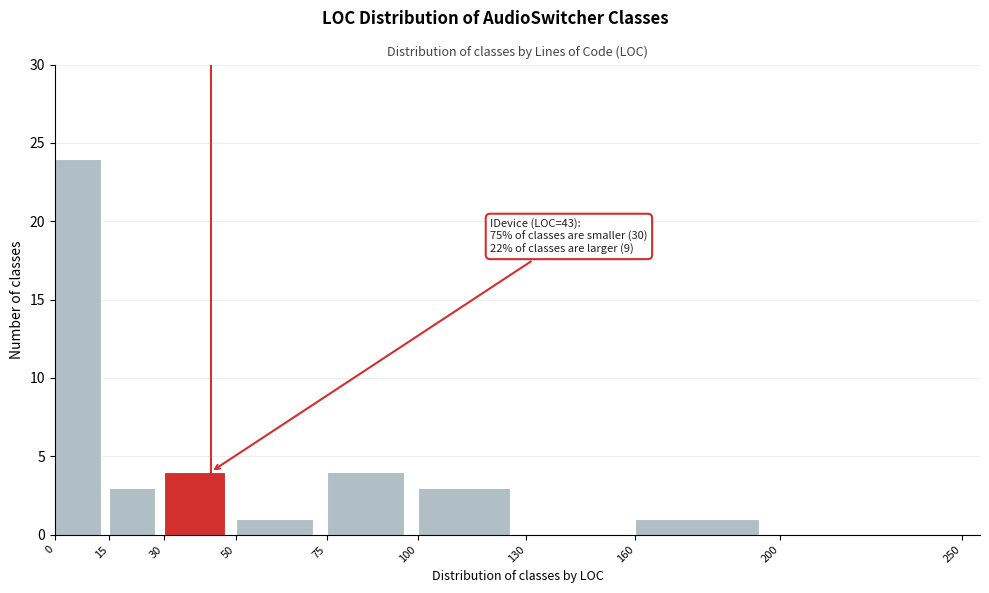

Which range on the x-axis has the tallest bar?

0 to 15